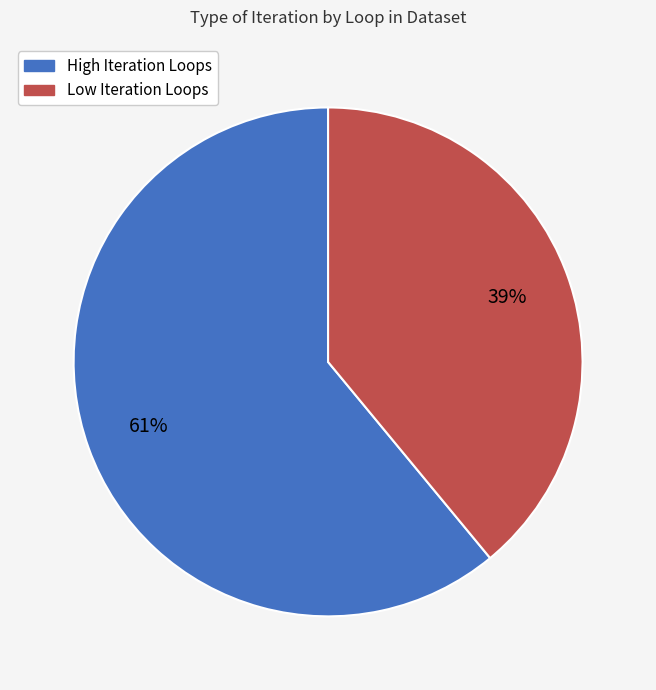

Is there a majority slice in this chart?

Yes